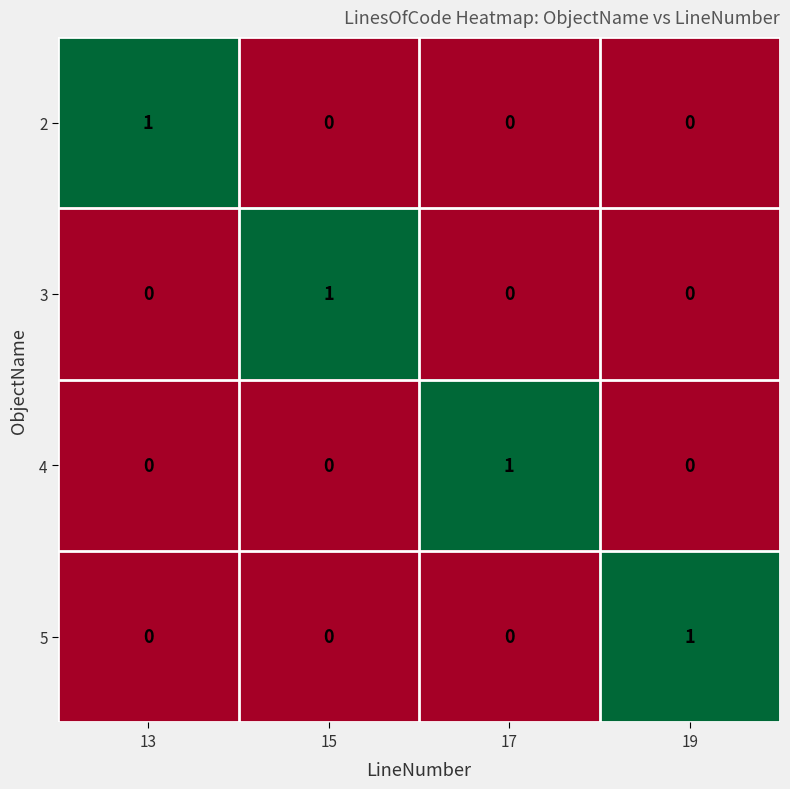

Count the 2 values in the range 0 to 1.

4